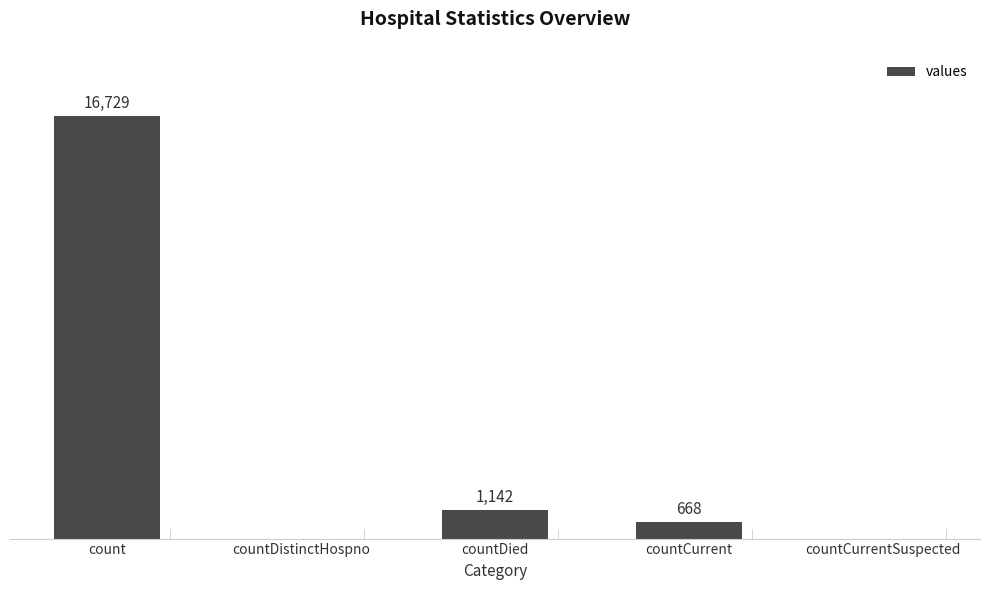

Between countCurrent and countDistinctHospno, which is larger?

countCurrent